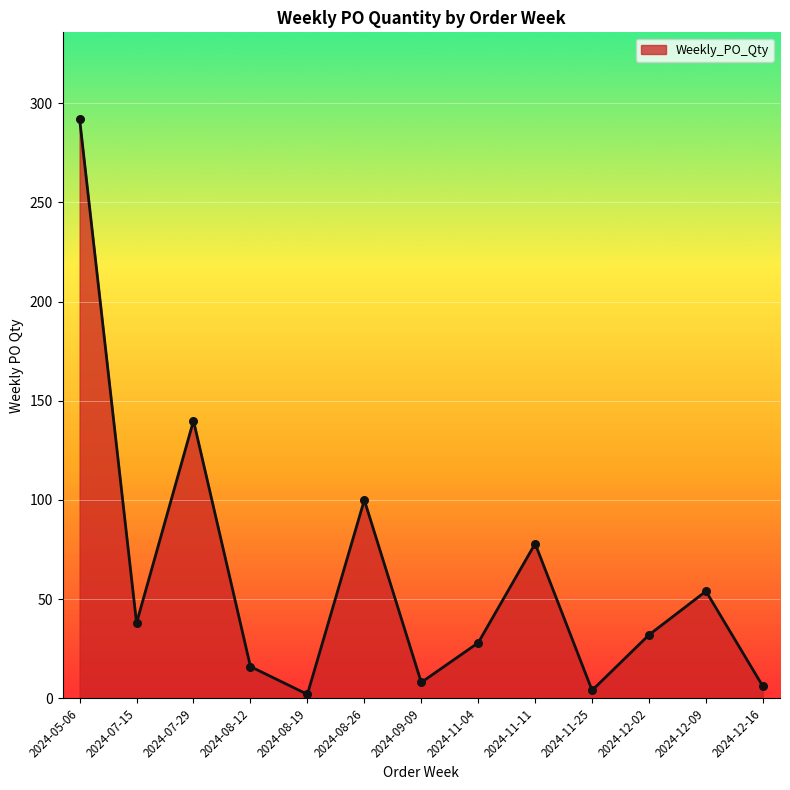

Between 2024-11-04 and 2024-09-09, which is larger?

2024-11-04